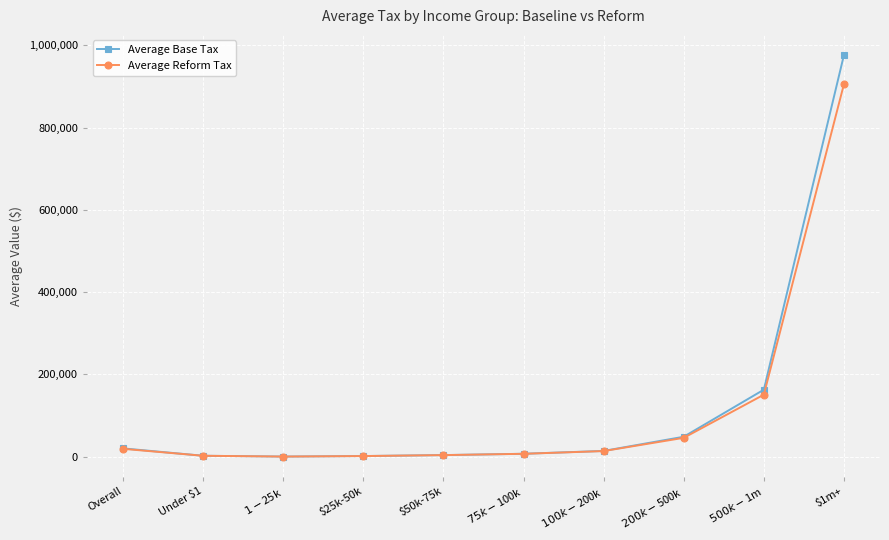

How many series are shown in this chart?

2